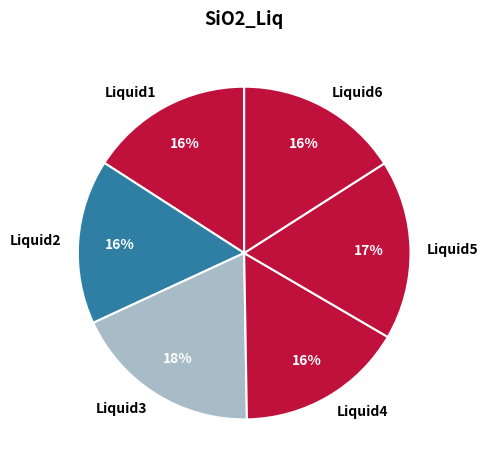

Is the sum of Liquid3 and Liquid5 greater than half?

No